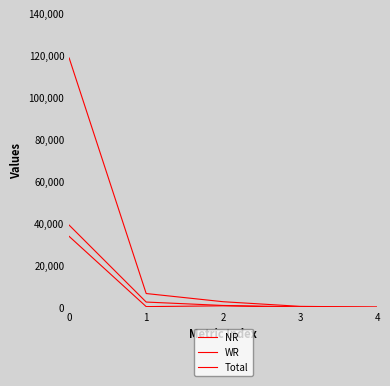

Is the value of NR at 0 greater than the value of WR at 1?

Yes